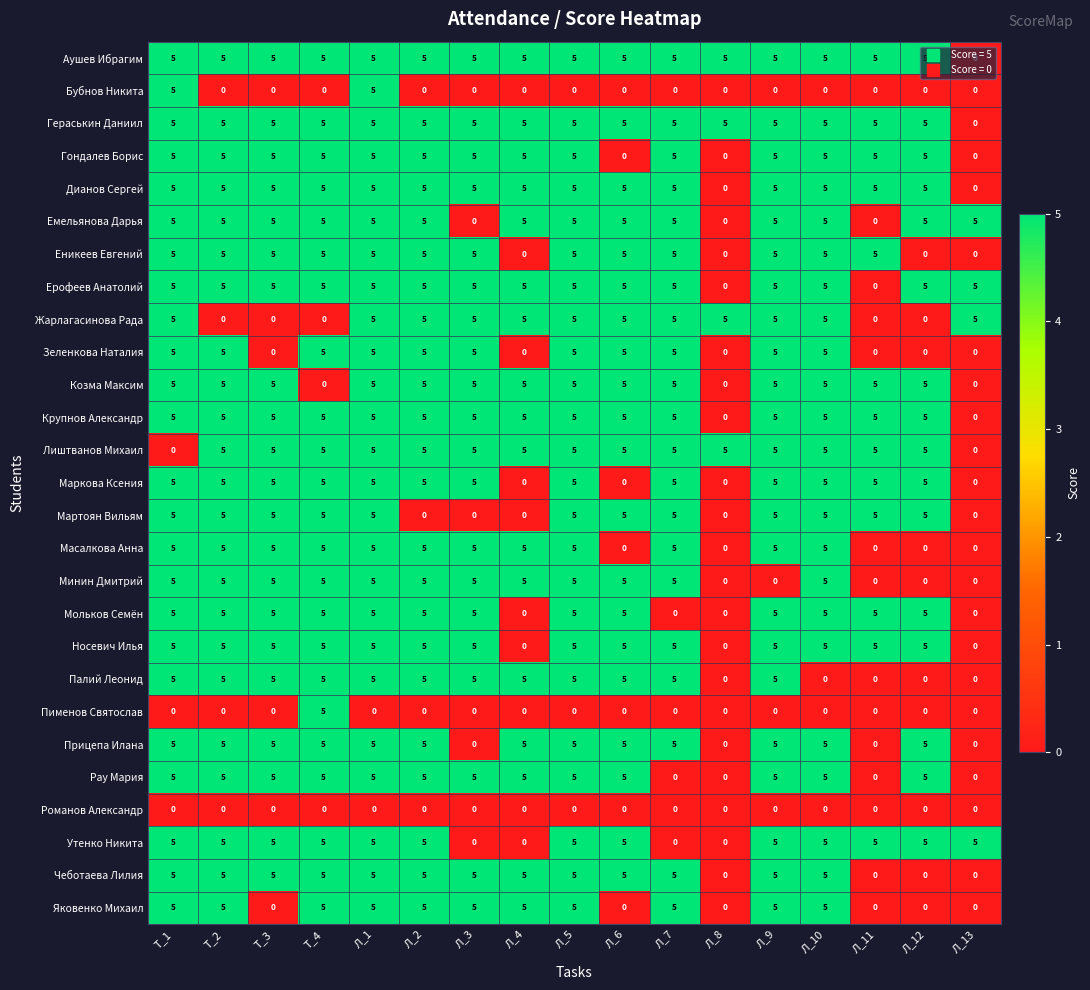

What is the sum of the Палий Леонид values at Л_9 and Л_8?

5